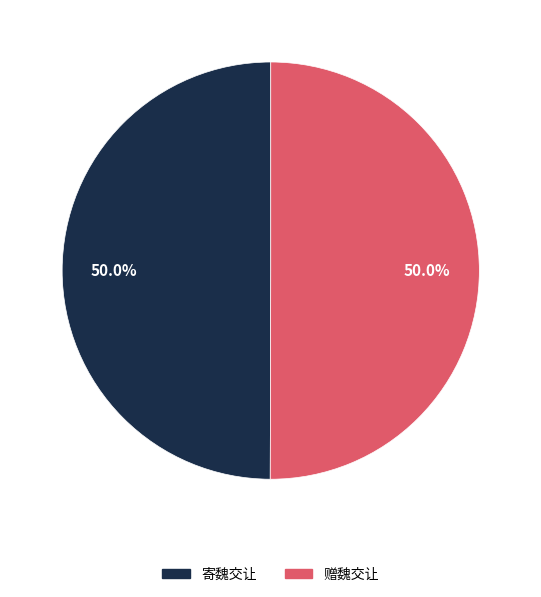

What is the ratio of the value at 赠魏交让 to the value at 寄魏交让?

1.0